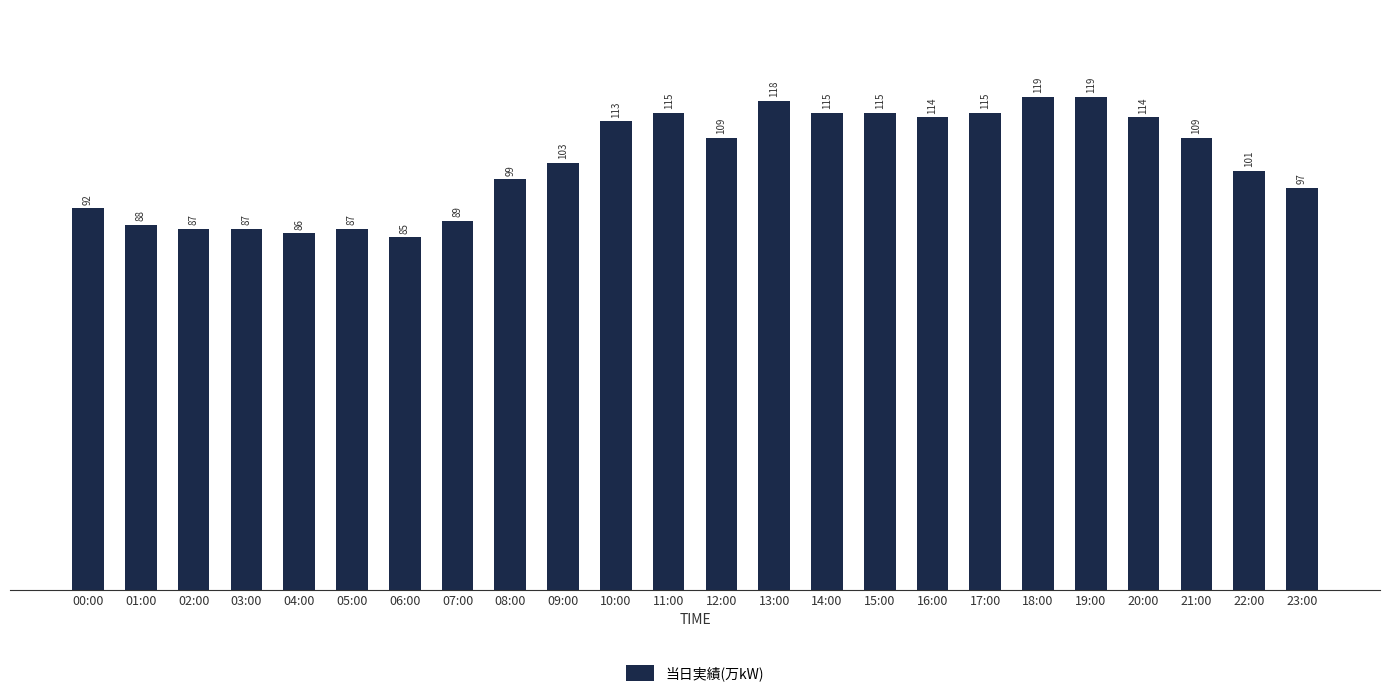

Where does the data first go above 109?

10:00